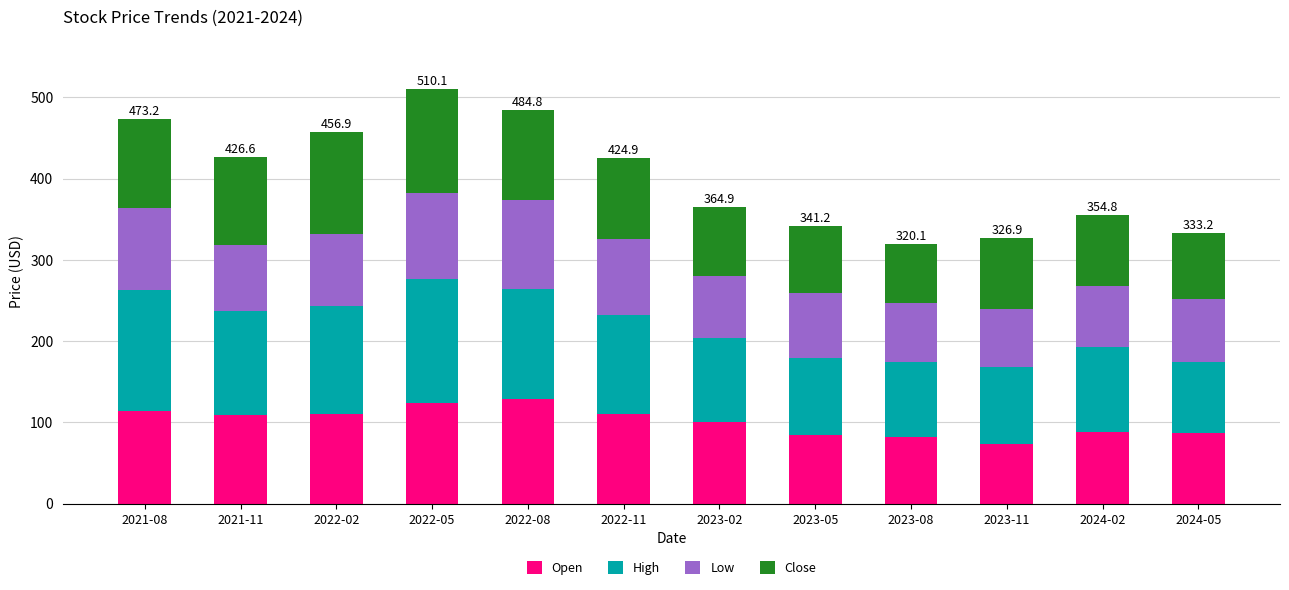

How many data points in Open are above 109?

6